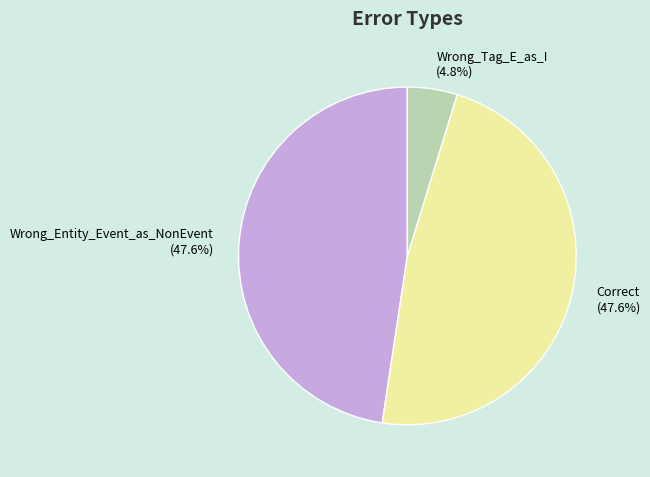

How many slices are in this pie chart?

3